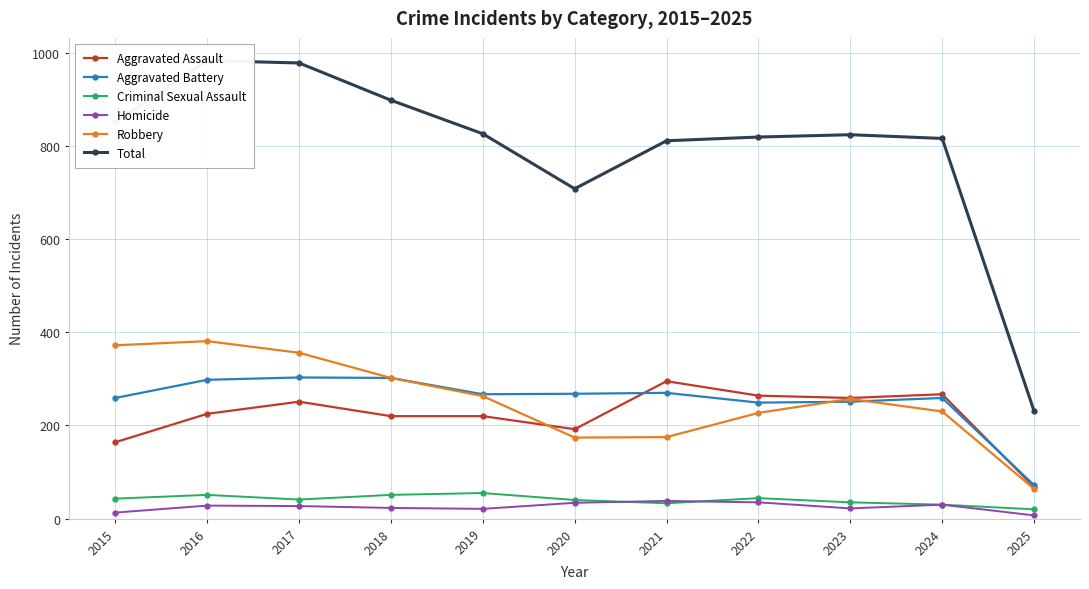

True or false: Total has a value of 824 at 2023.

True